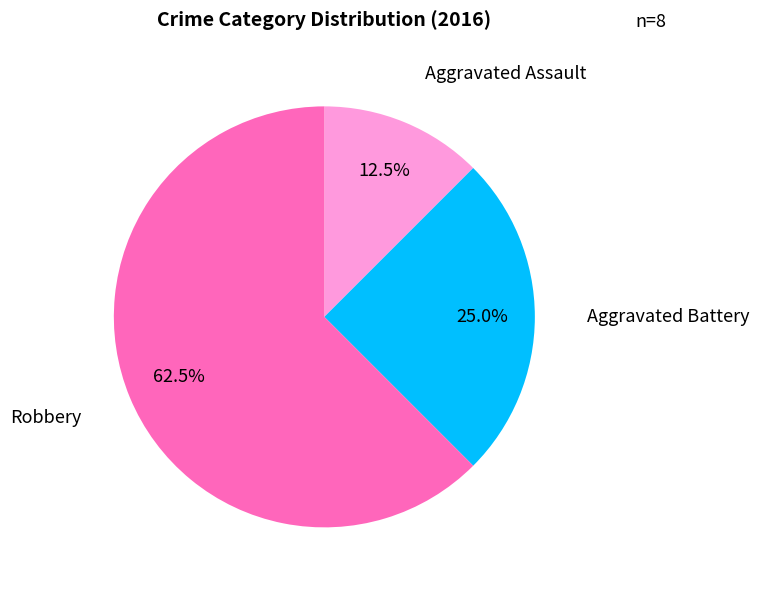

Which category has the smallest portion of the pie?

Aggravated Assault